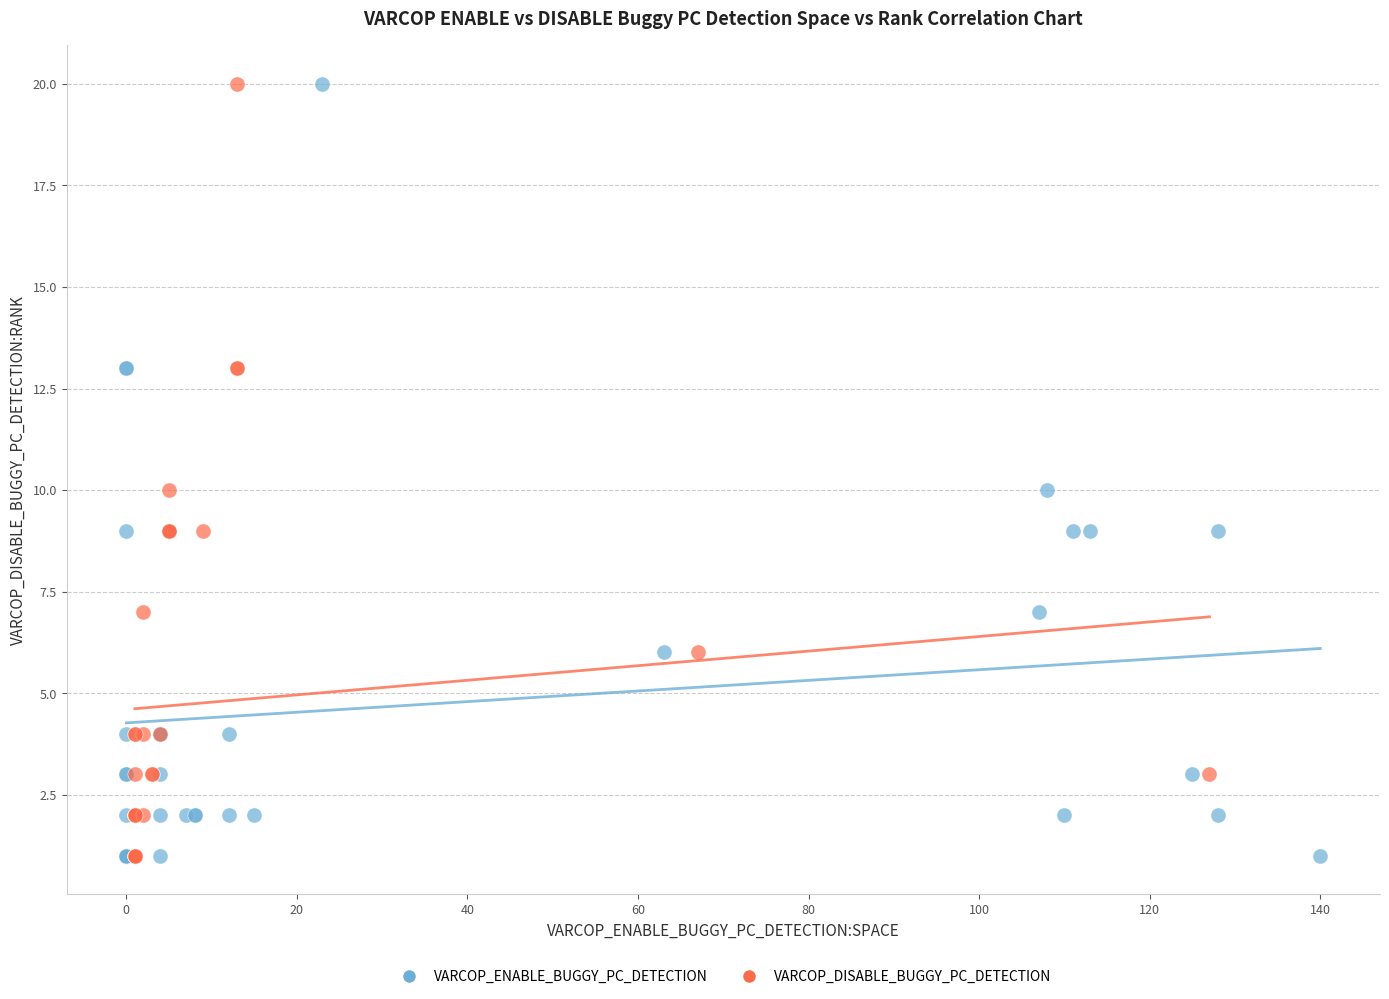

What are all the series names shown in the legend?

VARCOP_ENABLE_BUGGY_PC_DETECTION, VARCOP_DISABLE_BUGGY_PC_DETECTION